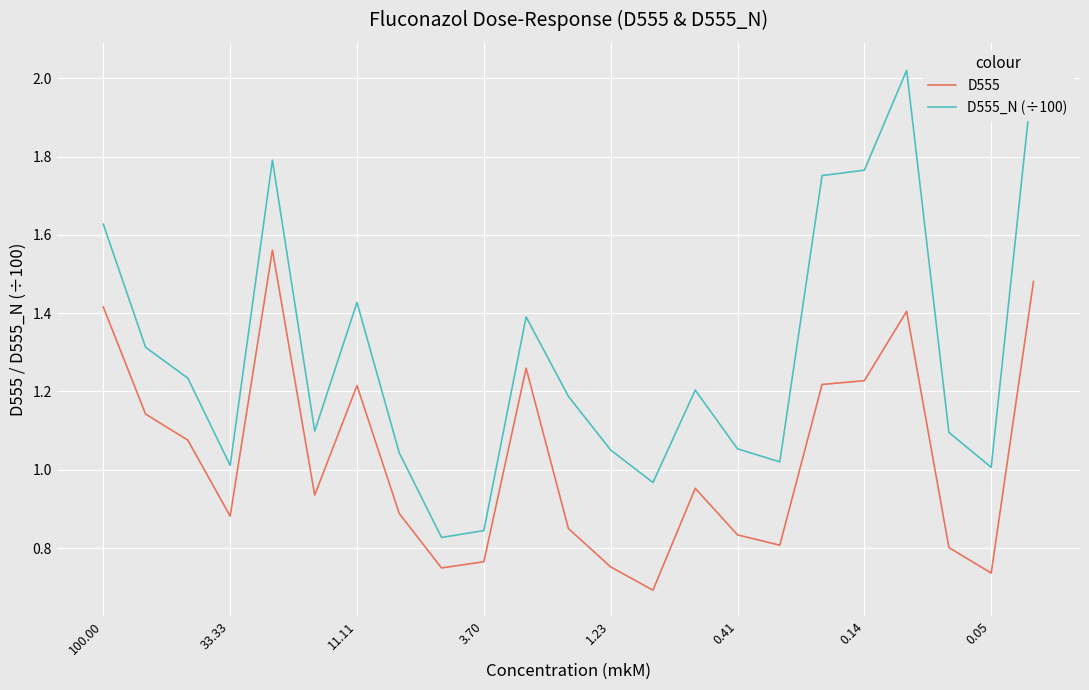

Is it true that D555 equals 0.6 at 0.14?

False